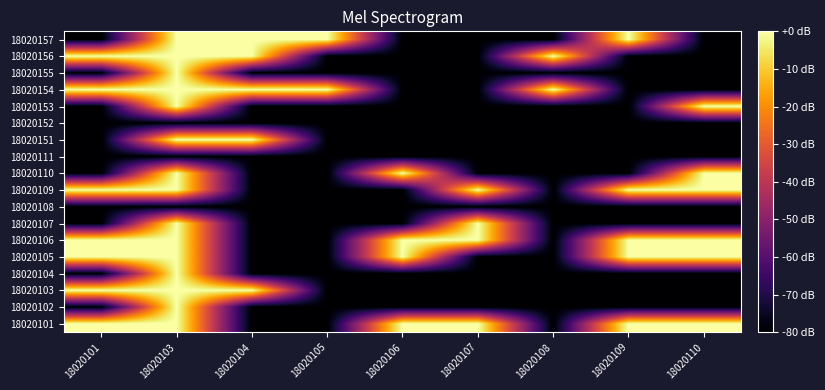

What is the total value across all series at 18020103?

-240